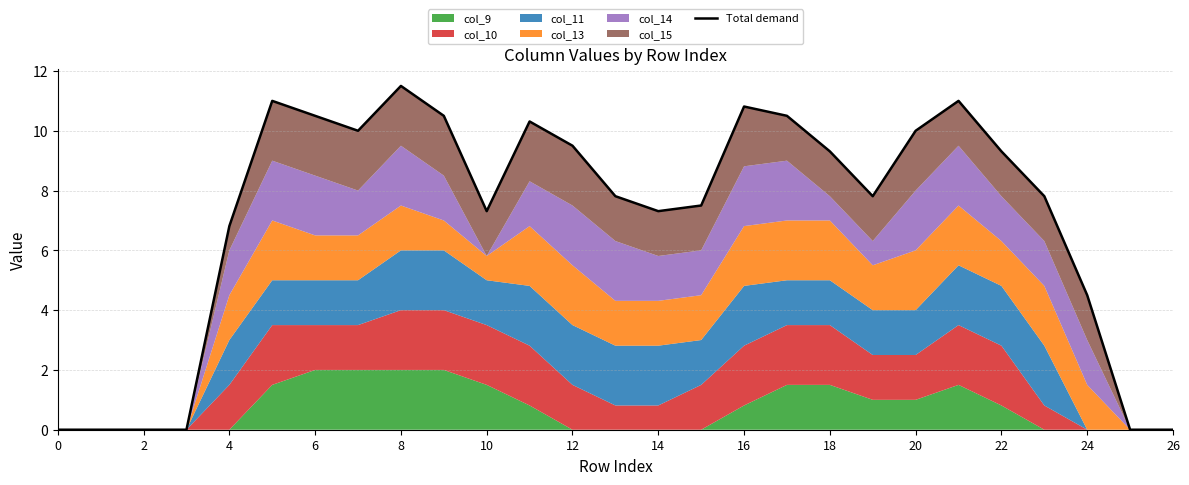

What is the average value?

7.1